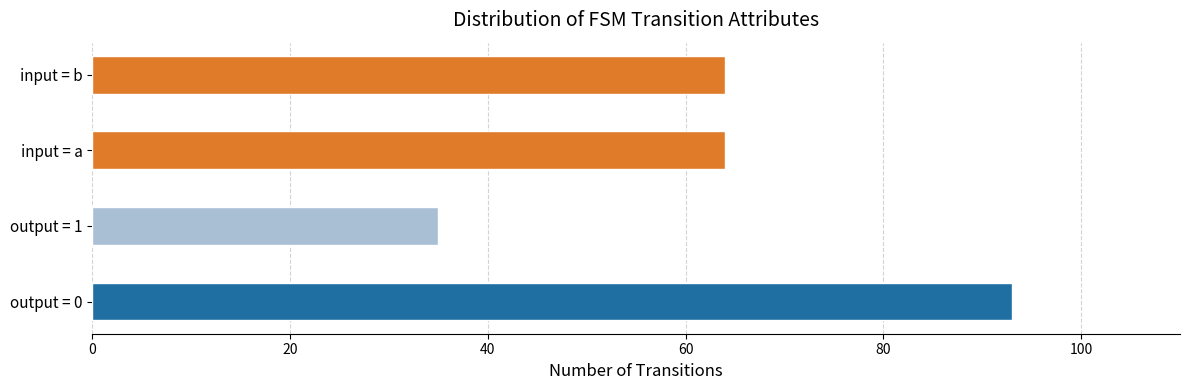

The chart shows a value of 114 at input_b. True or false?

False